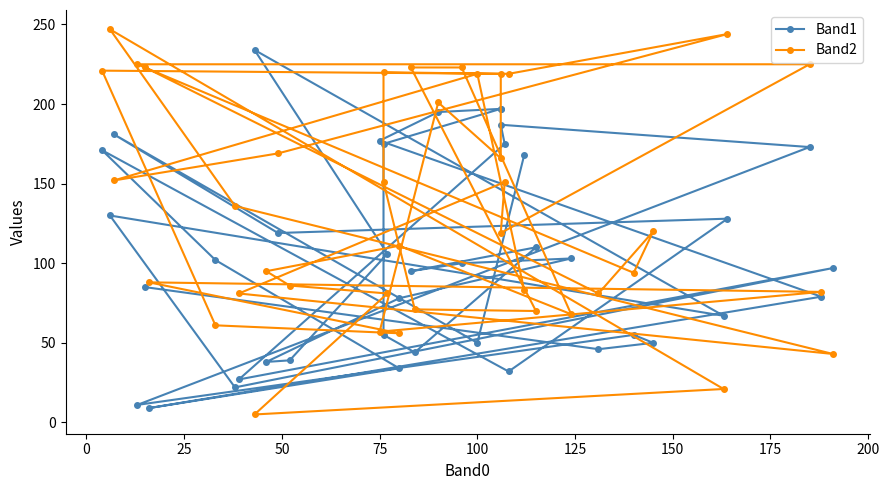

What is the difference between the Band1 values at 32 and 26?

59